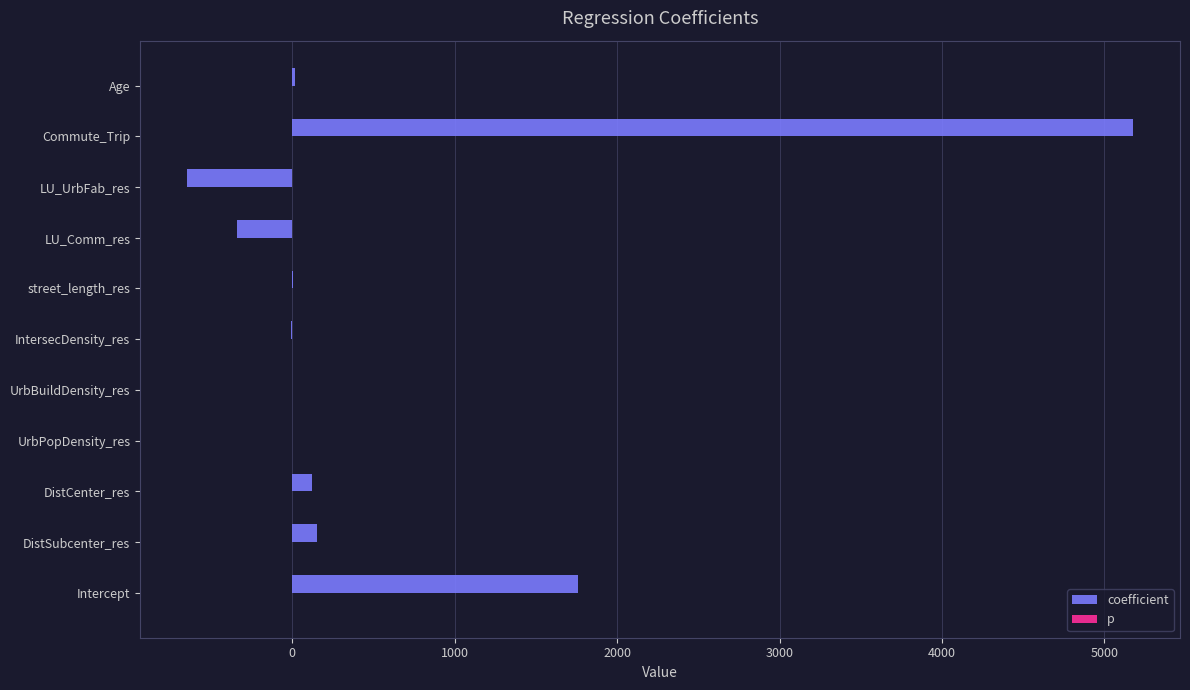

Is it true that coefficient equals -643.9 at LU_UrbFab_res?

True